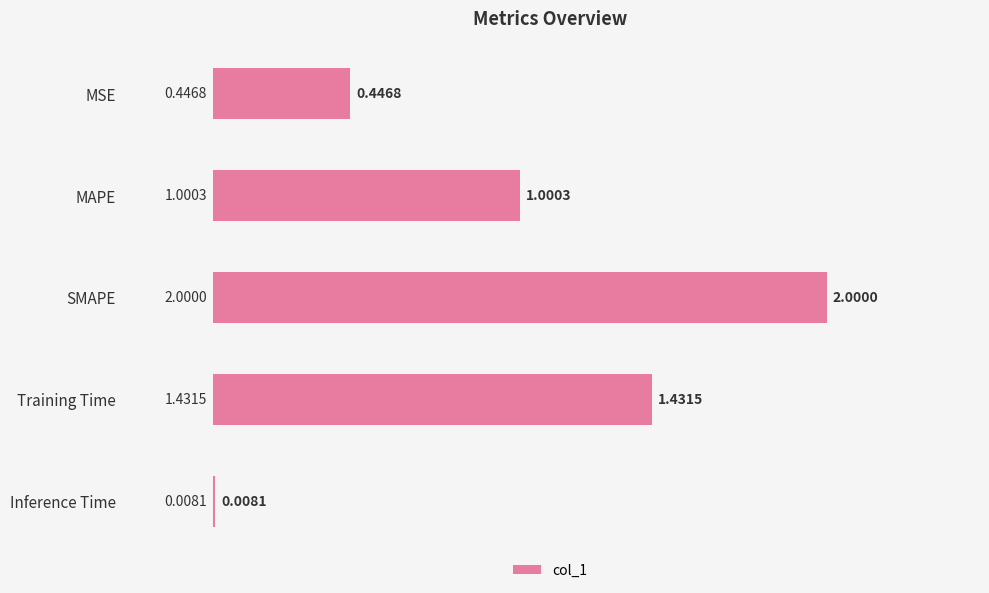

What is the average value?

1.0